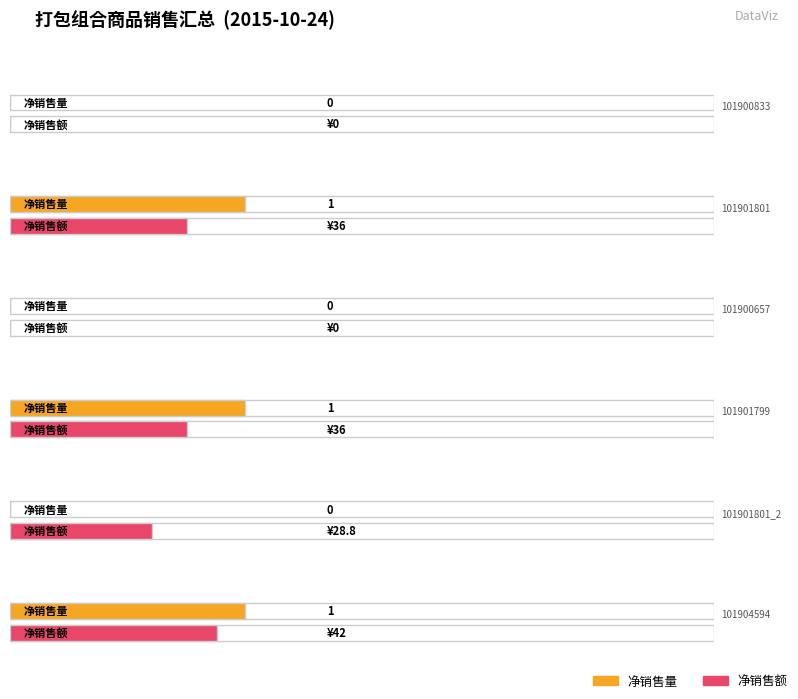

Which category has the lowest value across all series?

101900833